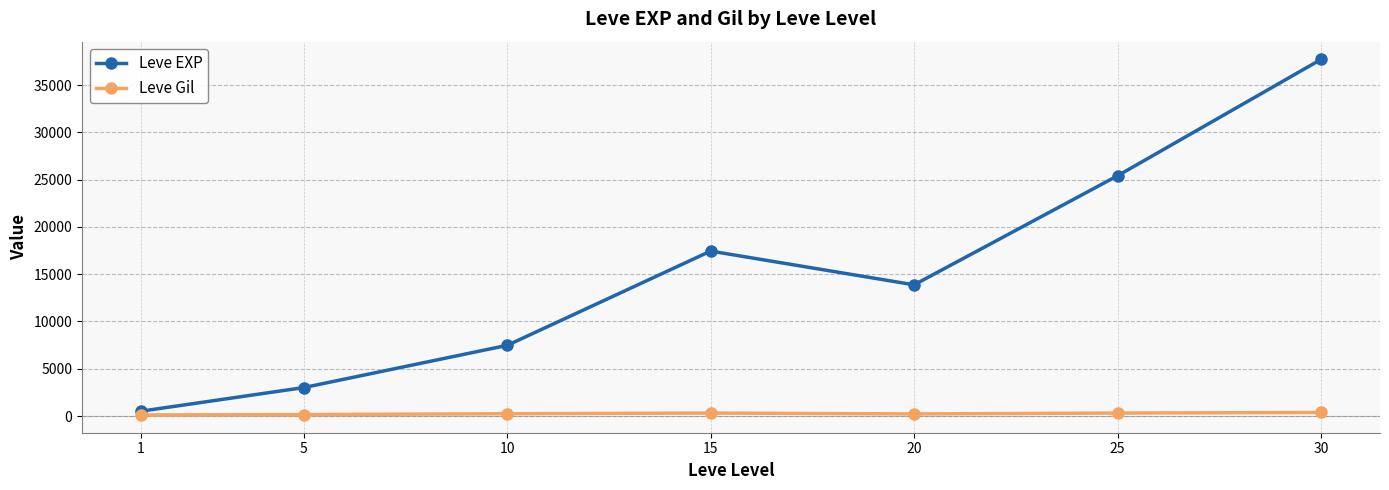

What is the minimum value for Leve Gil?

113.0